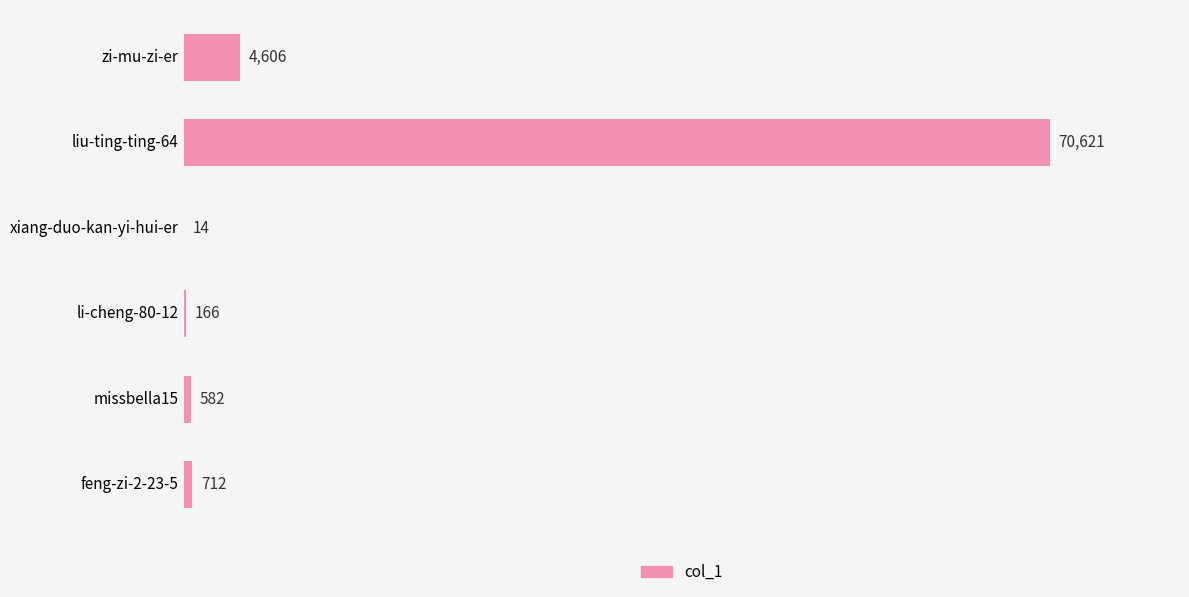

How many categories are shown in the chart?

6